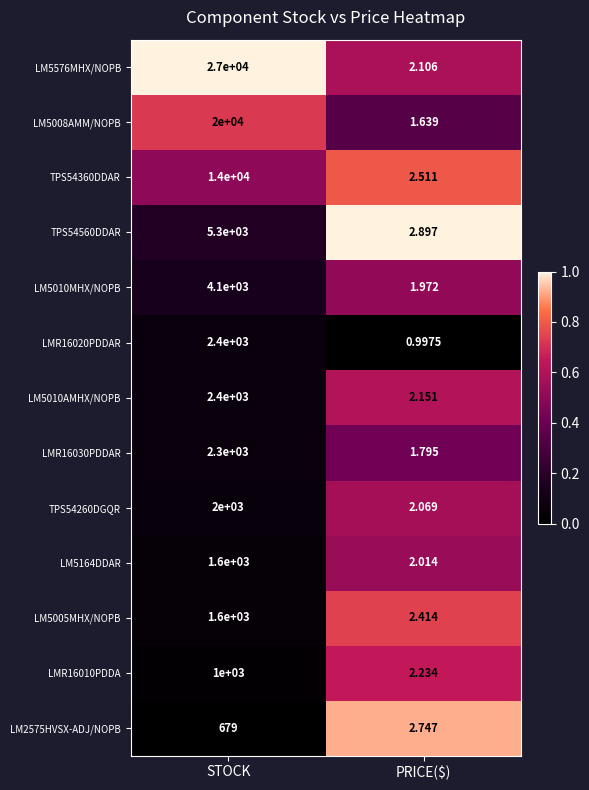

At which label does TPS54260DGQR reach its peak?

STOCK